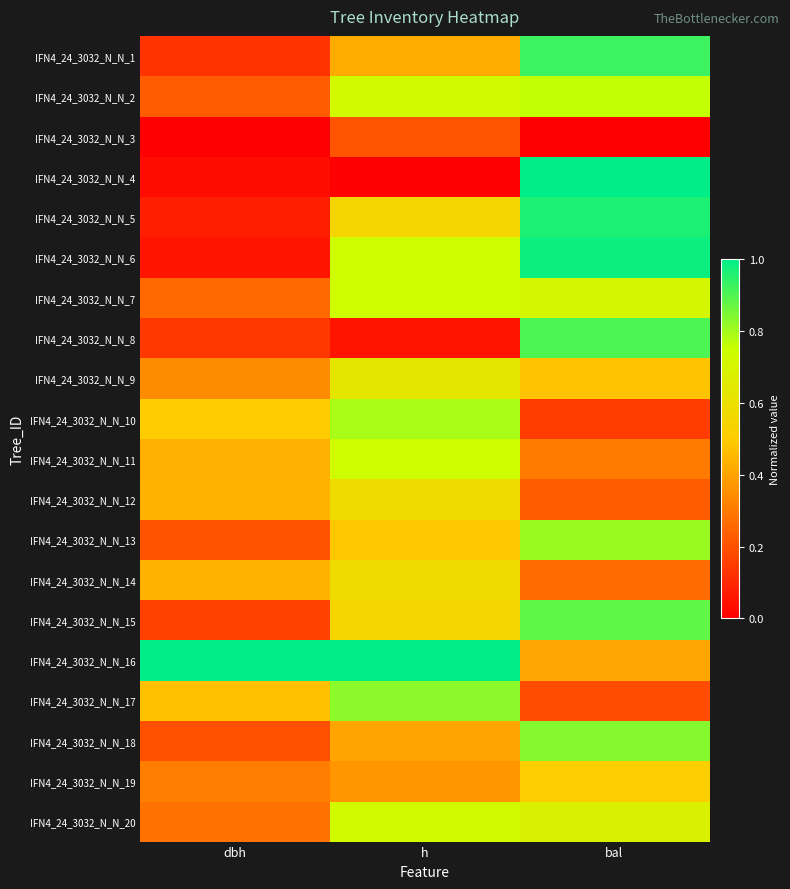

At which category does the chart reach its minimum across all series?

dbh